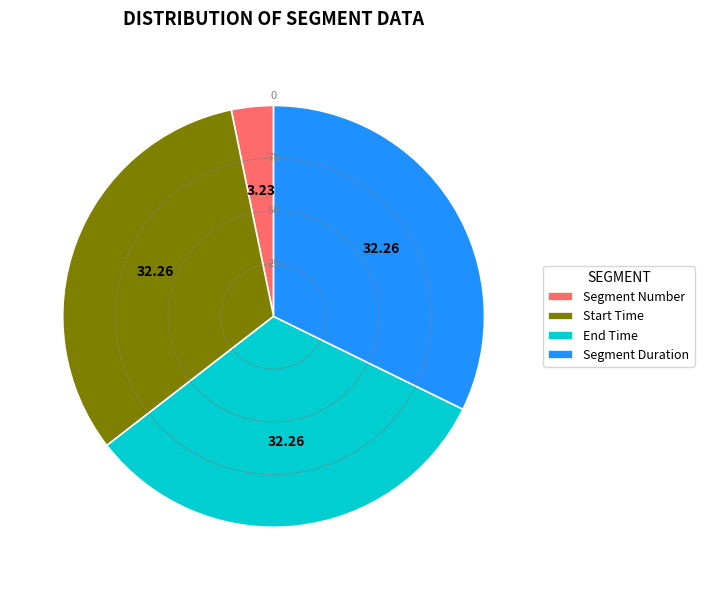

True or false: Segment Duration accounts for 32% of the total.

True